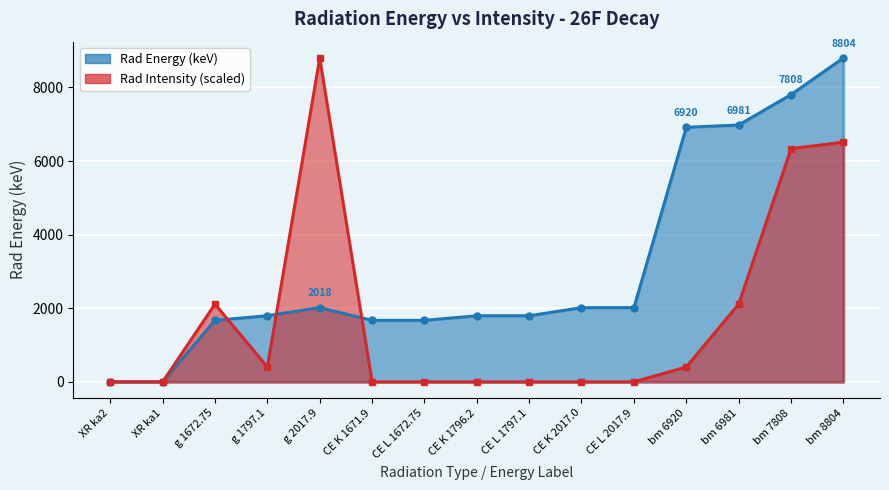

What value does the Rad Energy (keV) series have at g 1672.75?

1672.8